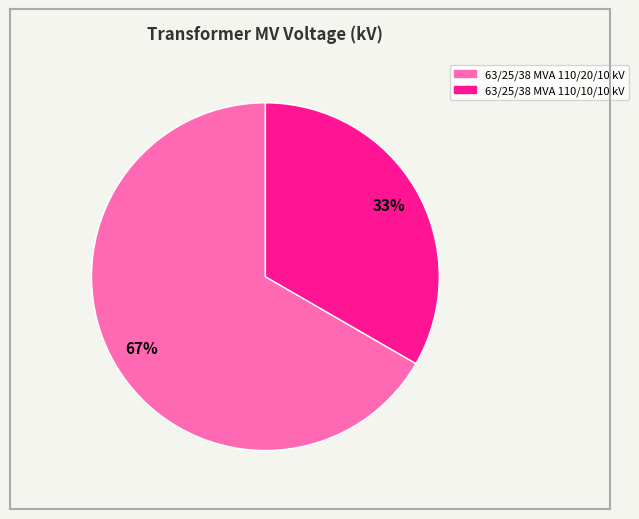

To the nearest percent, what is the average slice percentage?

50%